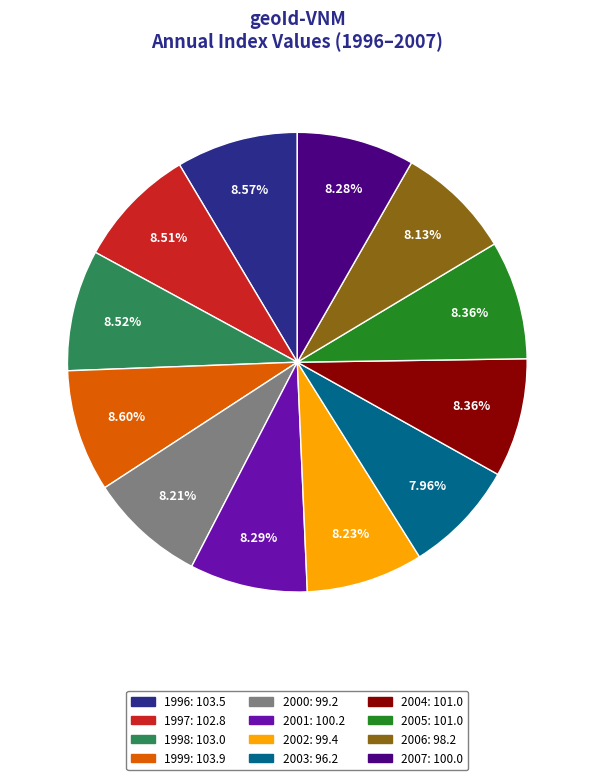

To the nearest percent, what is the difference between the 1999 and 2003 slice percentages?

1%